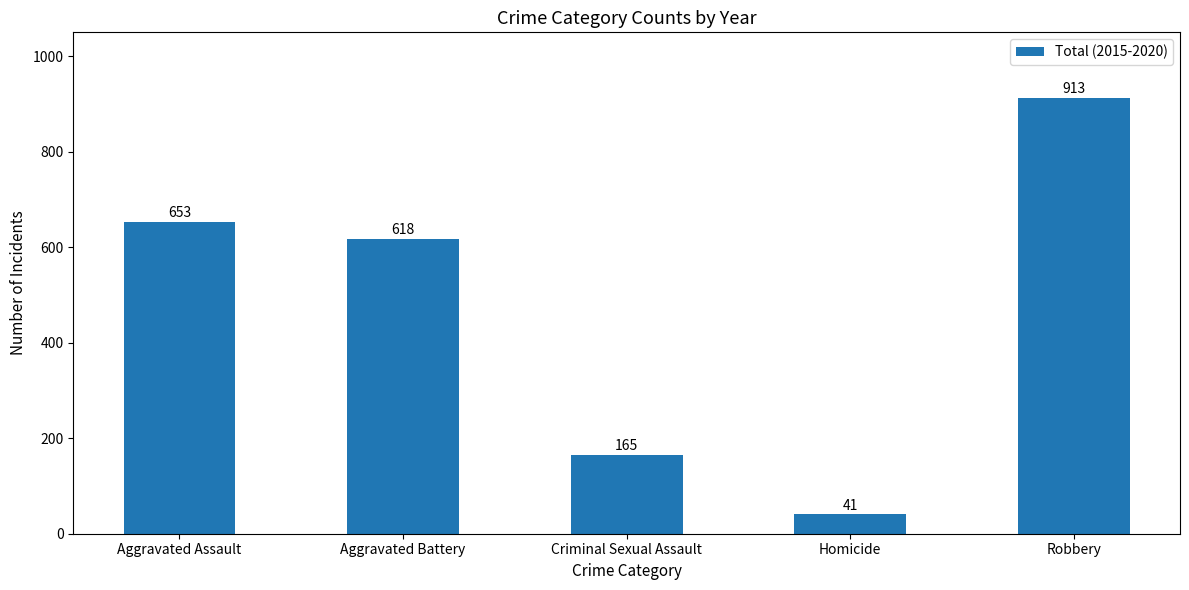

Are the bars grouped side by side (vs. stacked)?

No